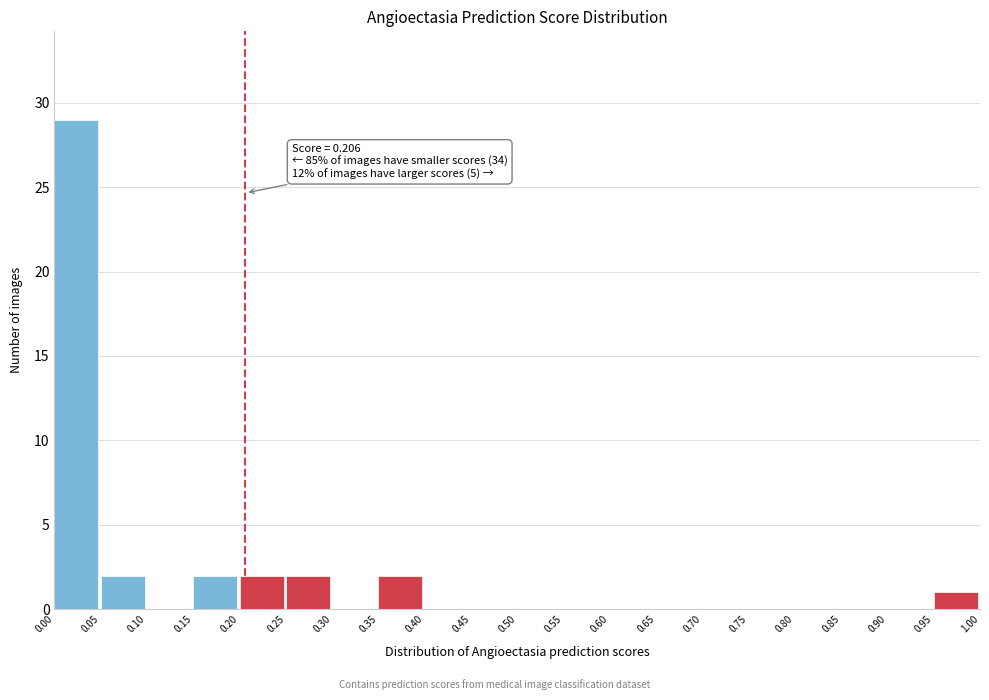

Over which range of the x-axis is the bar tallest?

0.00 to 0.05